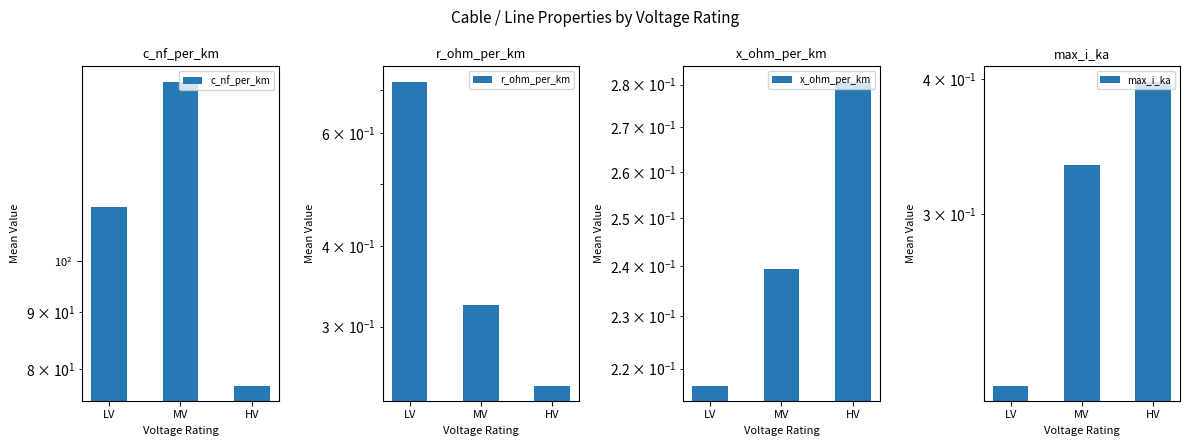

Which category has the lowest value in the max_i_ka series?

LV